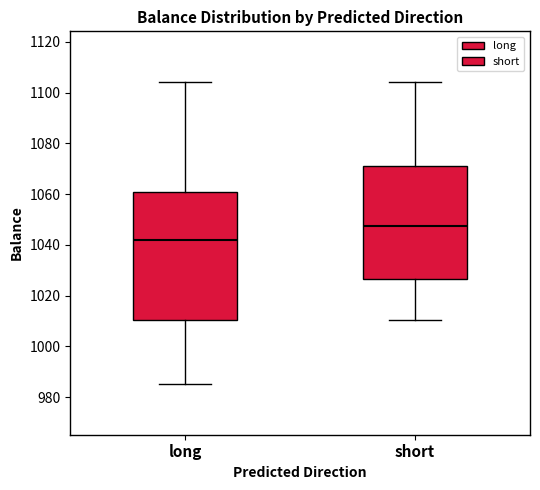

Comparing the boxes themselves (not the whiskers), which one is the tallest?

long